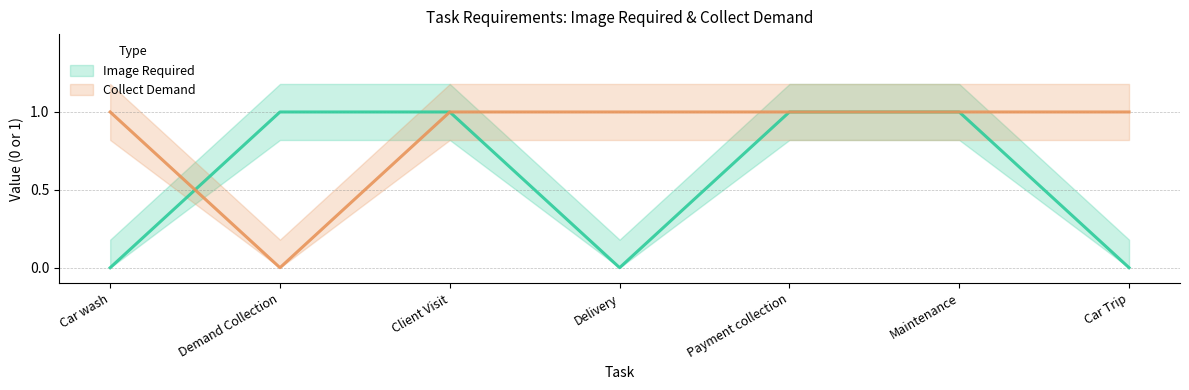

At which category does collect_demand reach its first local valley?

Demand Collection